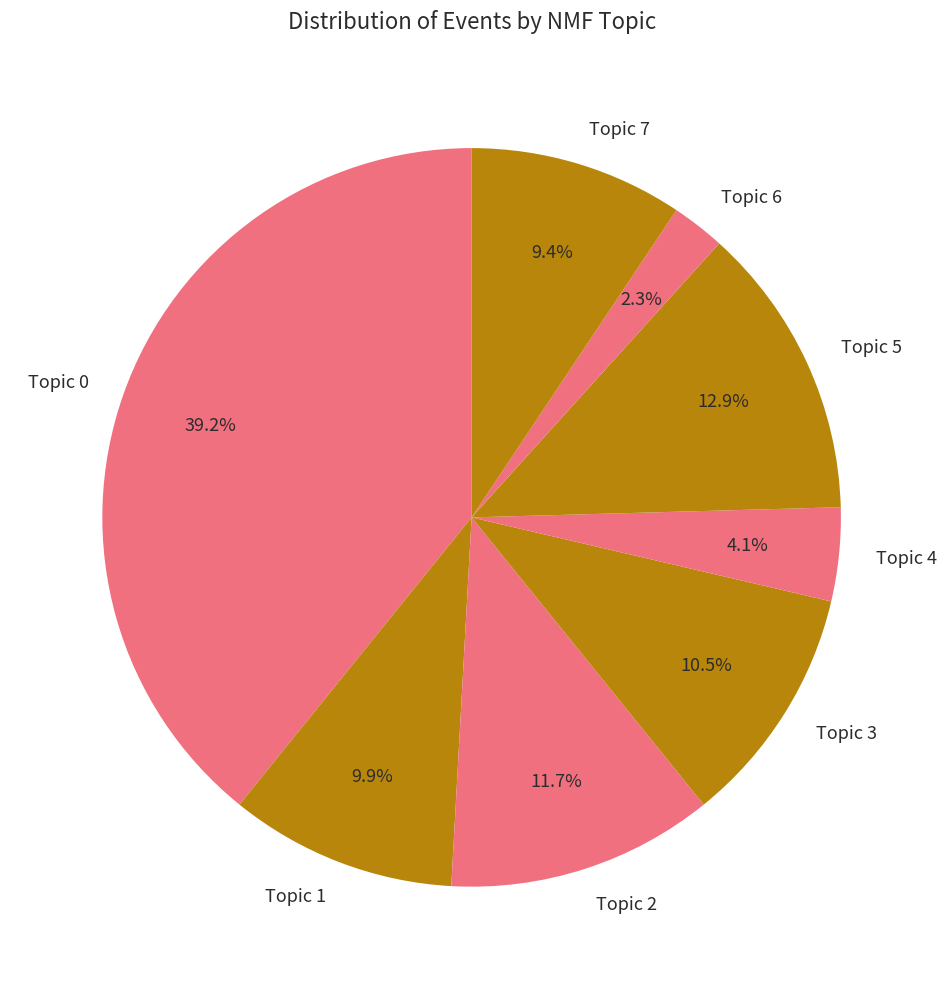

Which has a higher value, Topic 7 or Topic 3?

Topic 3